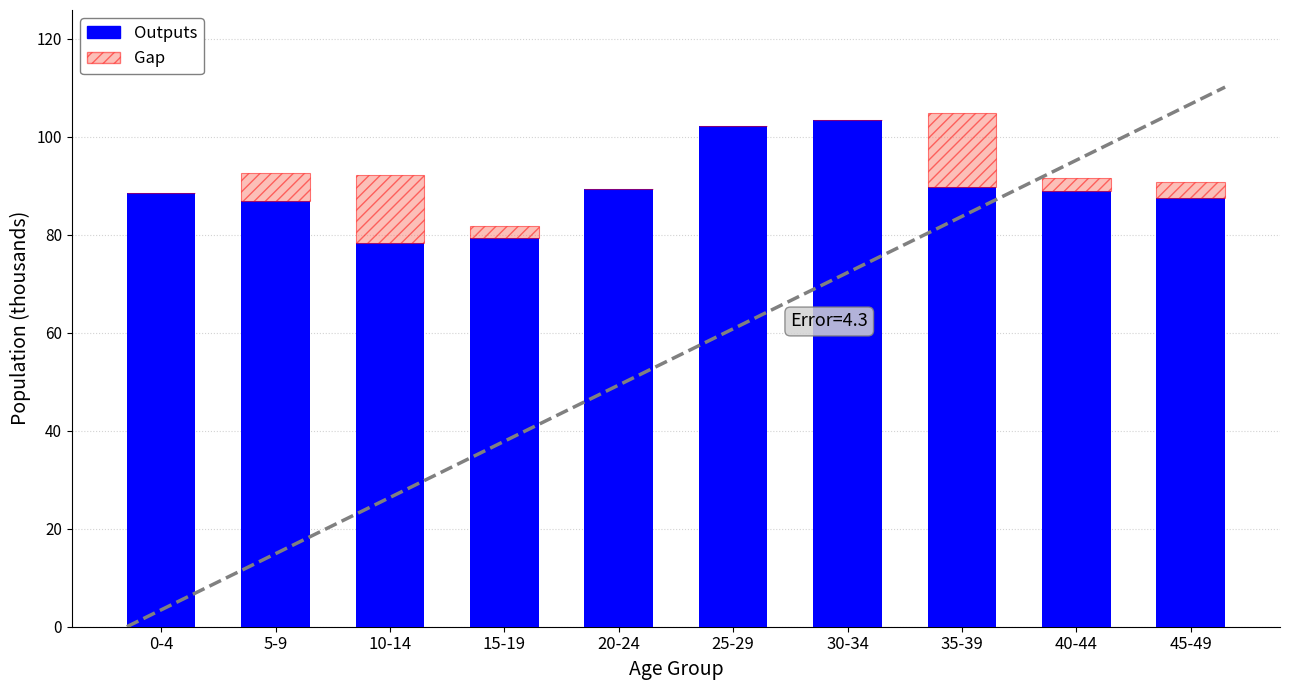

What is the label of the 1st bar from the right?

45-49